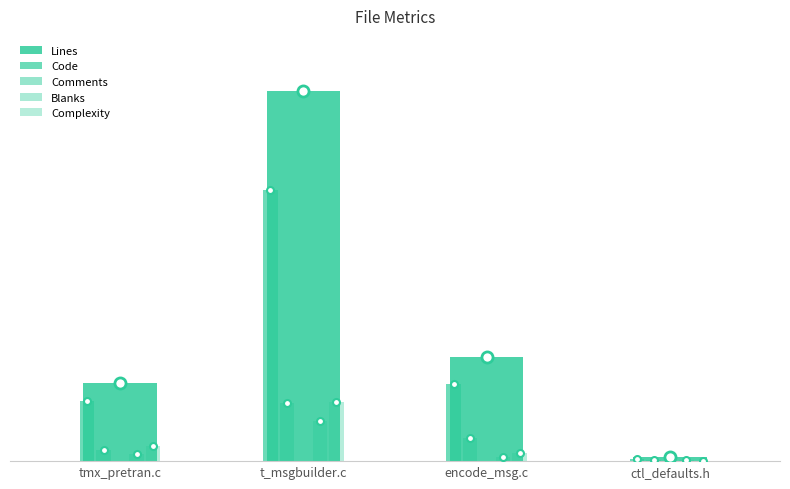

List the labels in order of Comments value, largest first.

t_msgbuilder.c, encode_msg.c, tmx_pretran.c, ctl_defaults.h